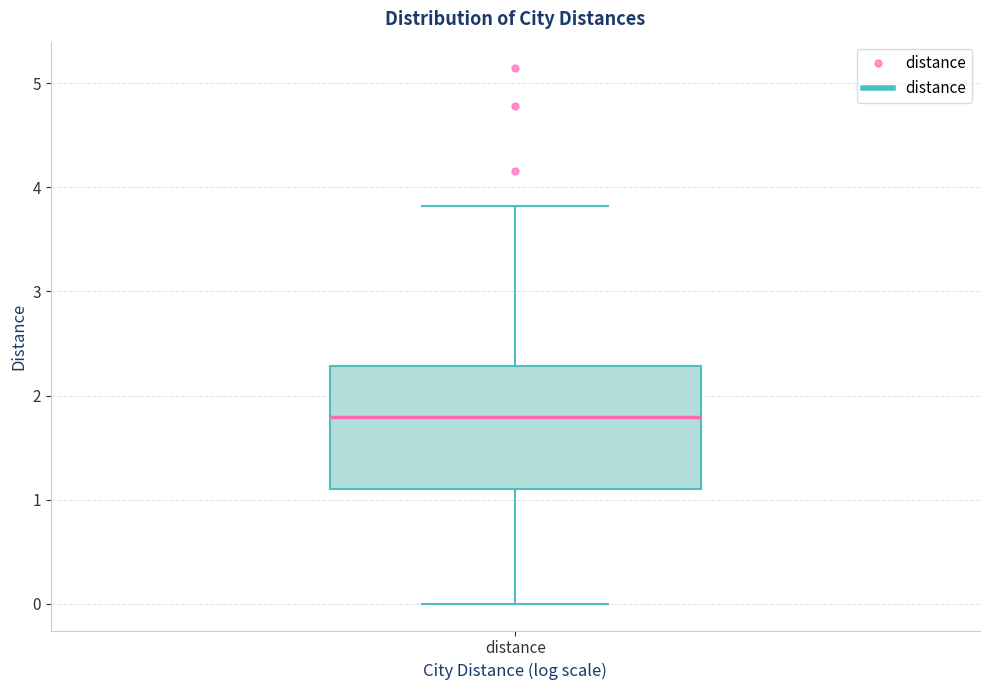

Read this box plot against the y-axis: the position of the median line, the range covered by the box, and the ends of both whiskers. The values are not printed on the chart, so give them approximately, as read against the axis.

median 1.8, box 1.1 to 2.3, whiskers 0.0 to 3.8